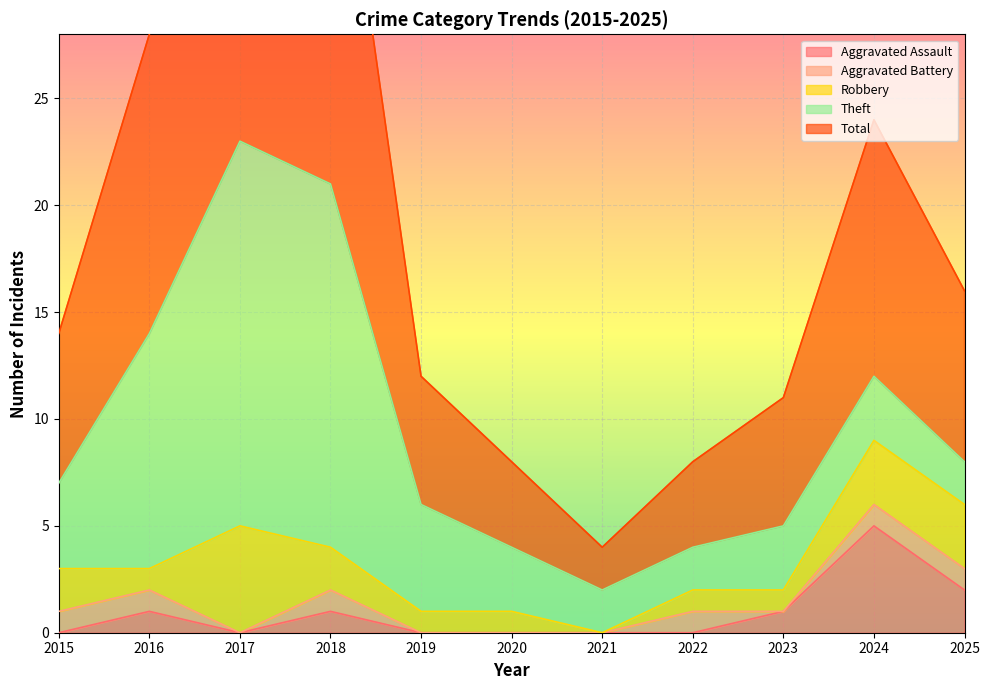

Which category has the highest value in the Robbery series?

2017